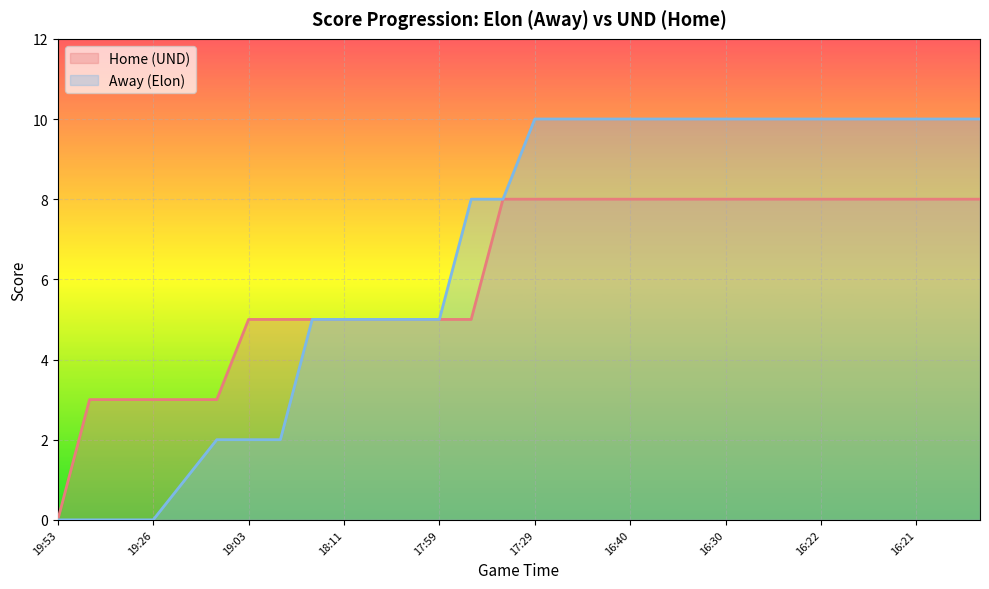

At which label is Away closest to 5?

18:32